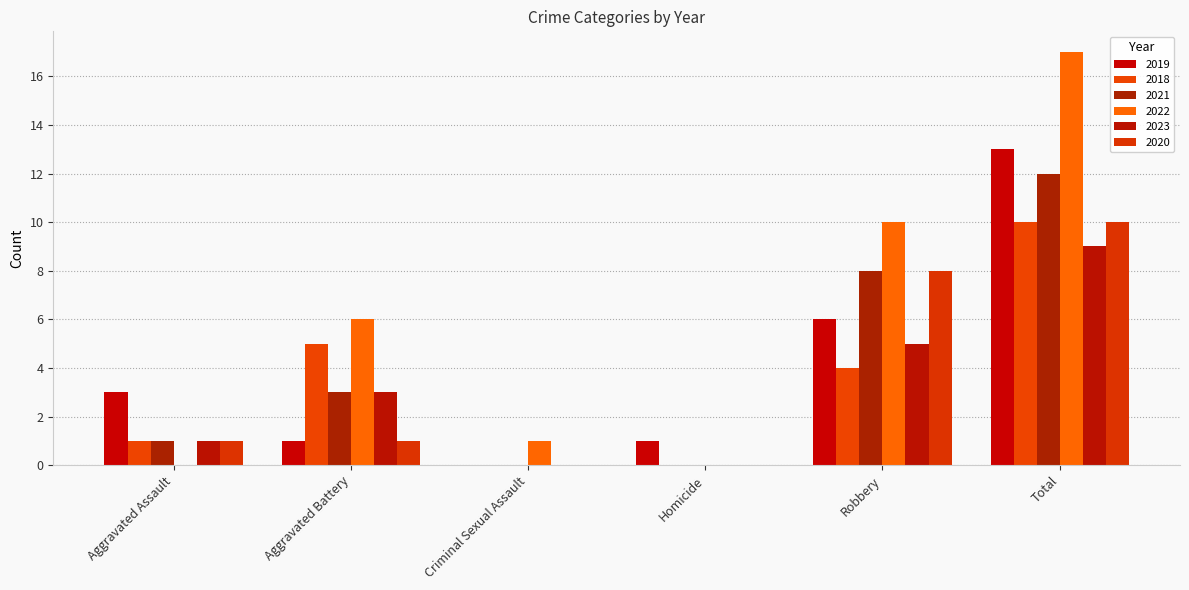

How many distinct data groups are displayed?

6